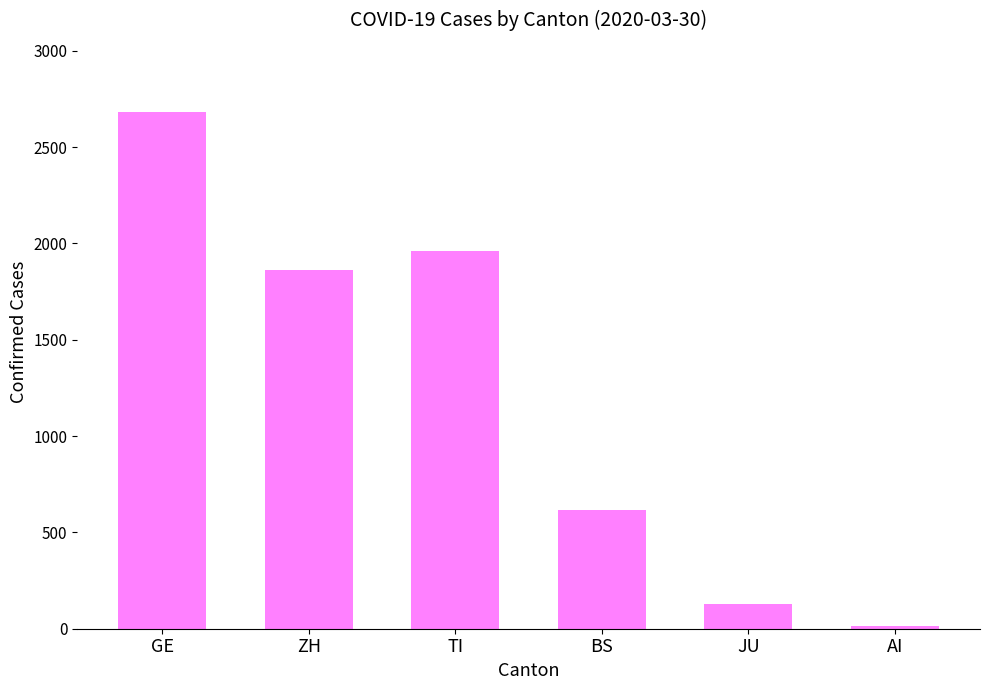

The value at ZH is 1862. True or false?

True